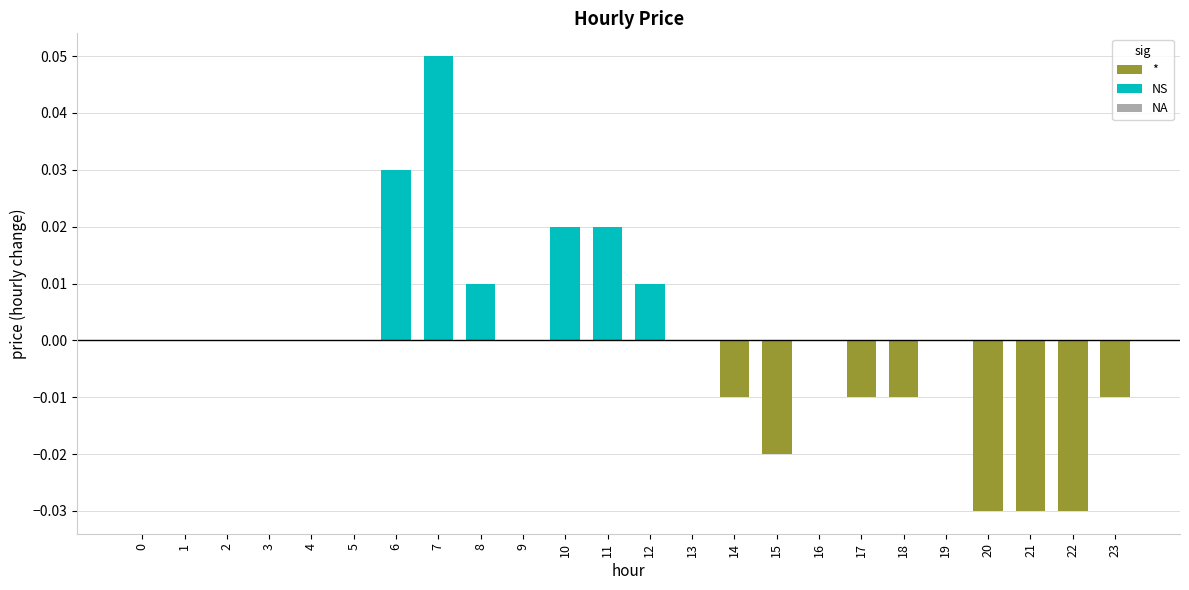

Rank the categories by value from highest to lowest.

7, 6, 10, 11, 8, 12, 0, 1, 2, 3, 4, 5, 9, 13, 16, 19, 14, 17, 18, 23, 15, 20, 21, 22